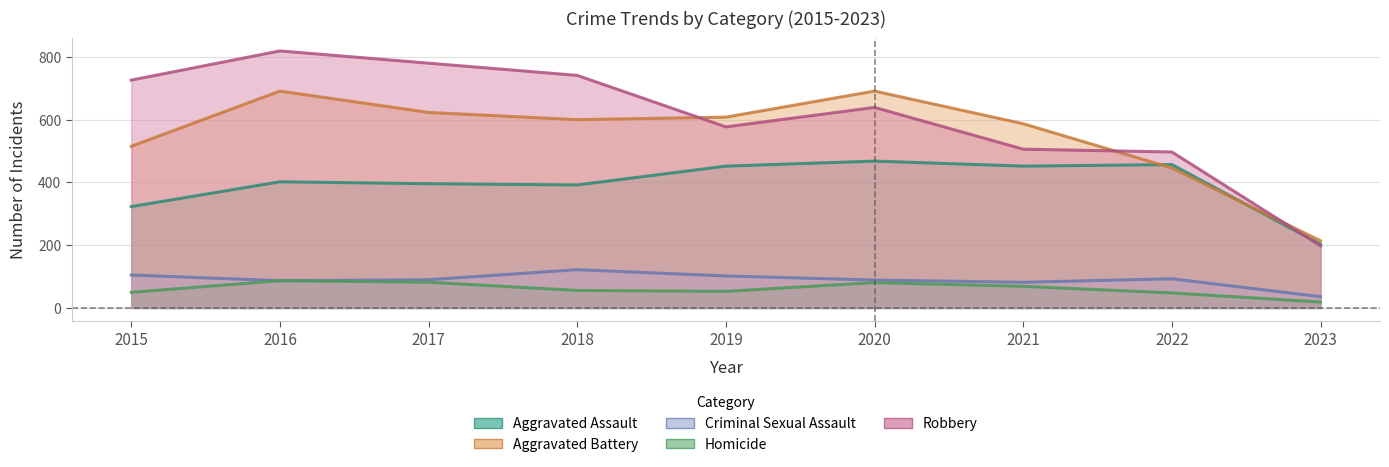

What value does the Robbery series have at 2023?

198